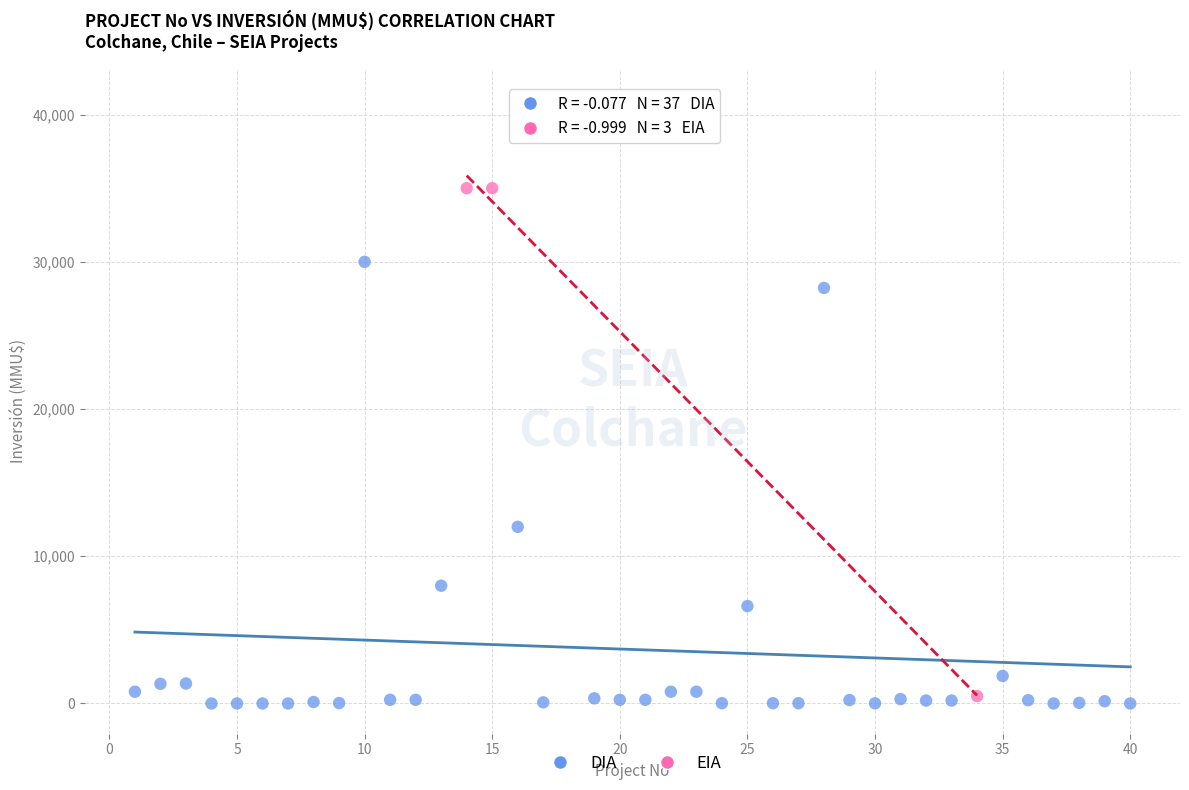

Which series reaches the maximum Y coordinate?

DIA